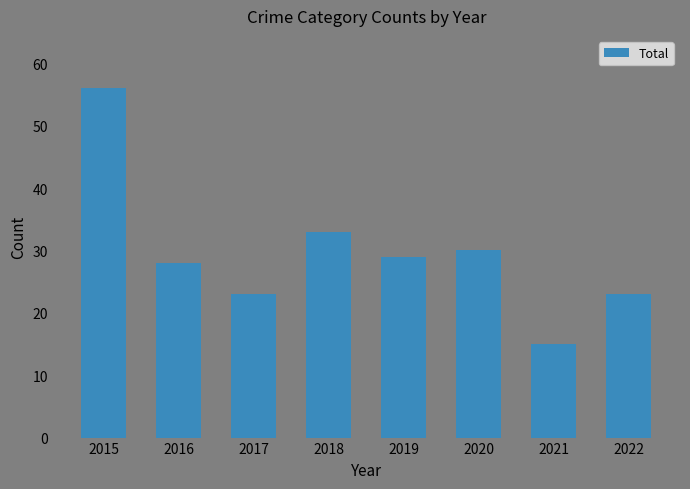

Which has a higher value, 2015 or 2022?

2015